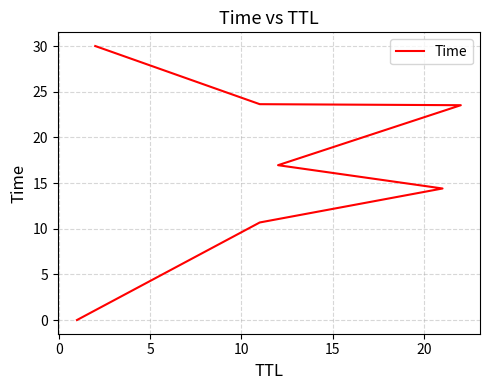

How many distinct data groups are displayed?

1